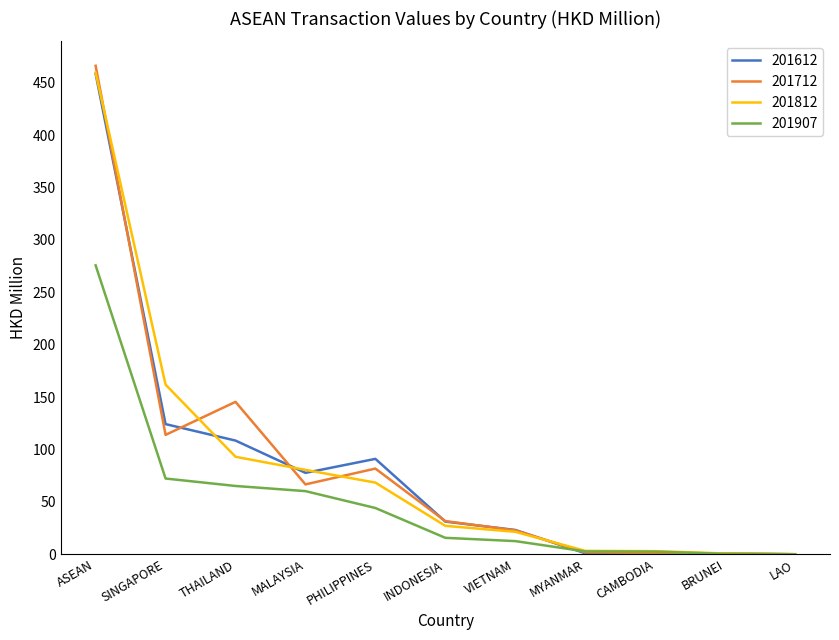

Where is 201612 nearest to the value 229?

SINGAPORE